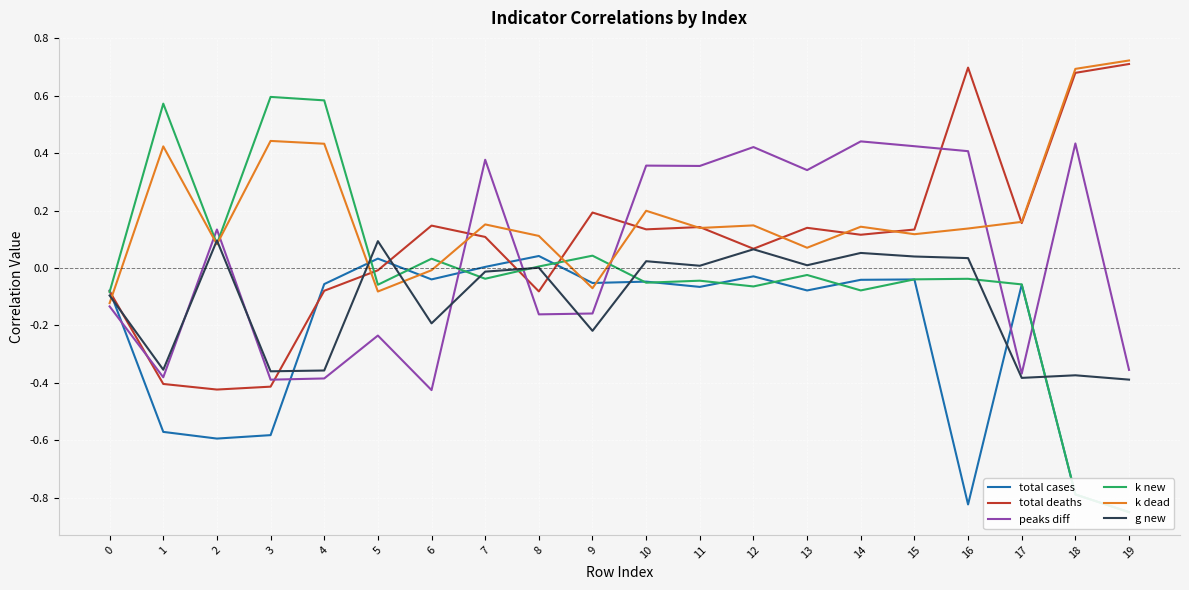

What is the value of the total deaths point at the 4th from the left?

-0.4